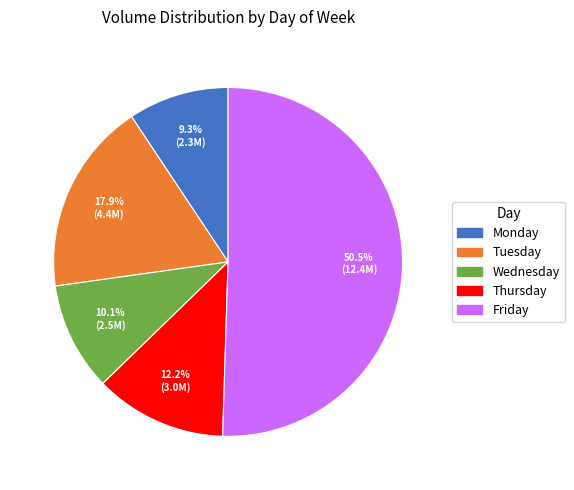

What portion of the pie excludes Thursday?

87.8%